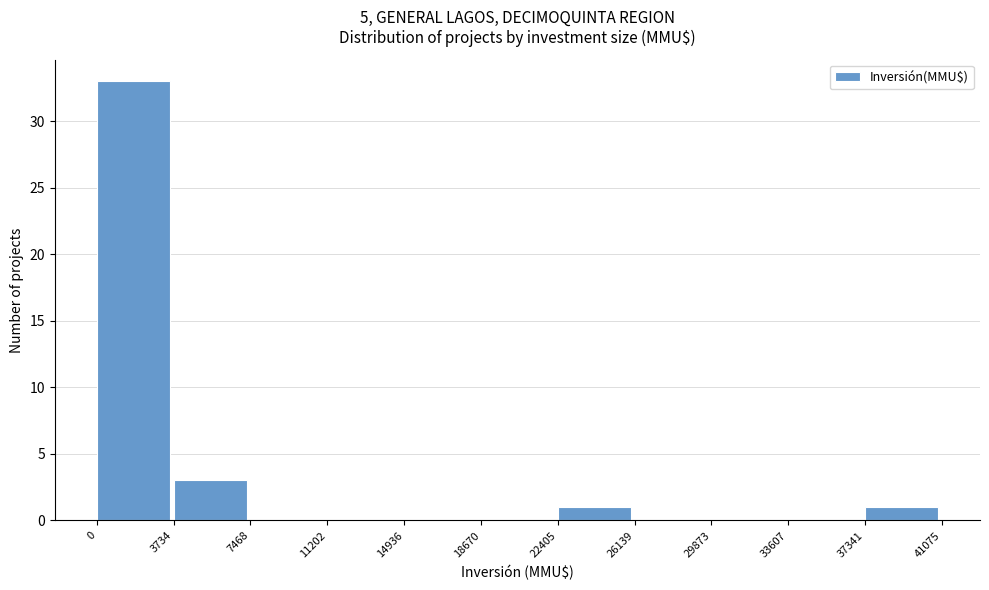

Reading left to right, transcribe this chart: for each bar, give the range it covers on the x-axis and its height. The values are not printed on the chart, so give them approximately, as read against the axis.

0 to 3734: 33
3734 to 7468: 3
7468 to 11202: 0
11202 to 14936: 0
14936 to 18670: 0
18670 to 22405: 0
22405 to 26139: 1
26139 to 29873: 0
29873 to 33607: 0
33607 to 37341: 0
37341 to 41075: 1